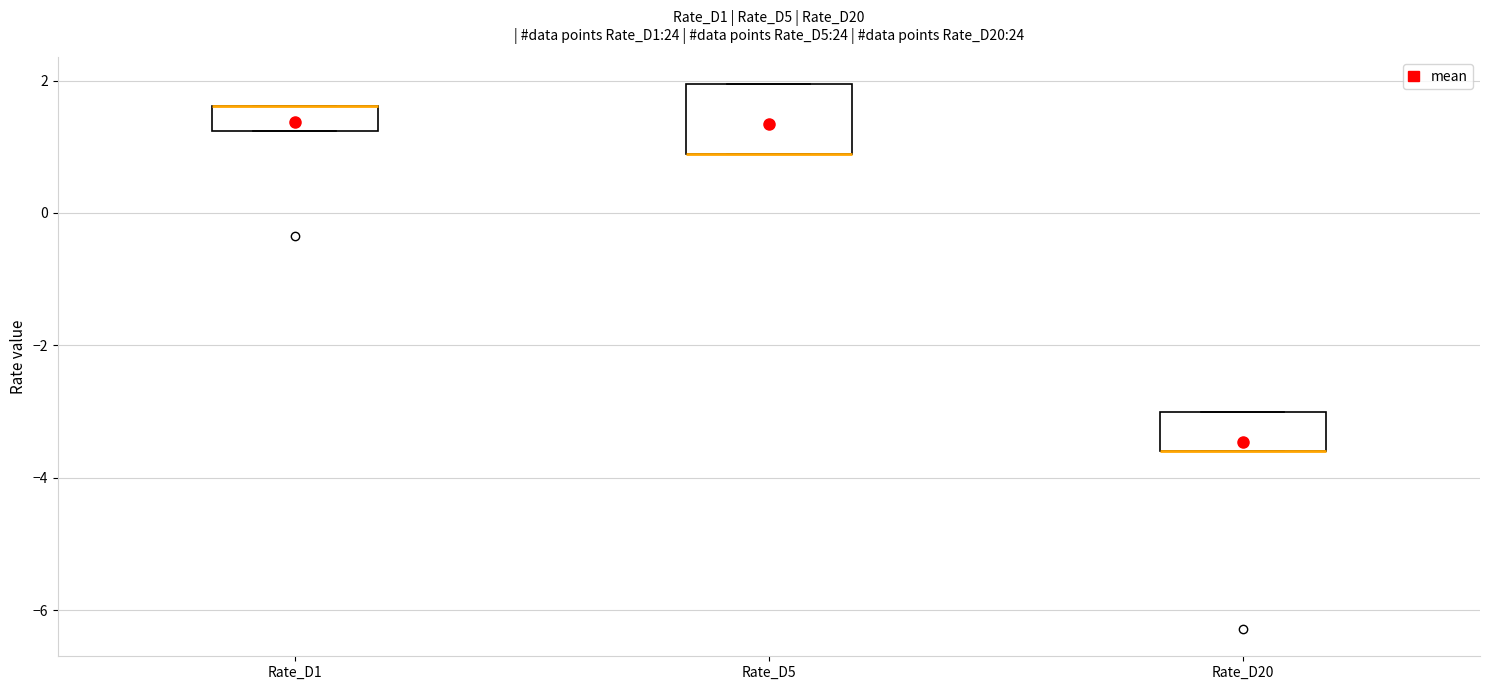

Reading left to right, transcribe this box plot: for each box, give where its median line is, the range the box spans, and where its two whiskers end, as read against the y-axis. The values are not printed on the chart, so give them approximately, as read against the axis.

Rate_D1: median 1.6 (drawn on the box's upper edge), box 1.2 to 1.6, whiskers 1.2 to 1.6
Rate_D5: median 0.8 (drawn on the box's lower edge), box 0.8 to 2.0, whiskers 0.8 to 2.0
Rate_D20: median -3.6 (drawn on the box's lower edge), box -3.6 to -3.0, whiskers -3.6 to -3.0